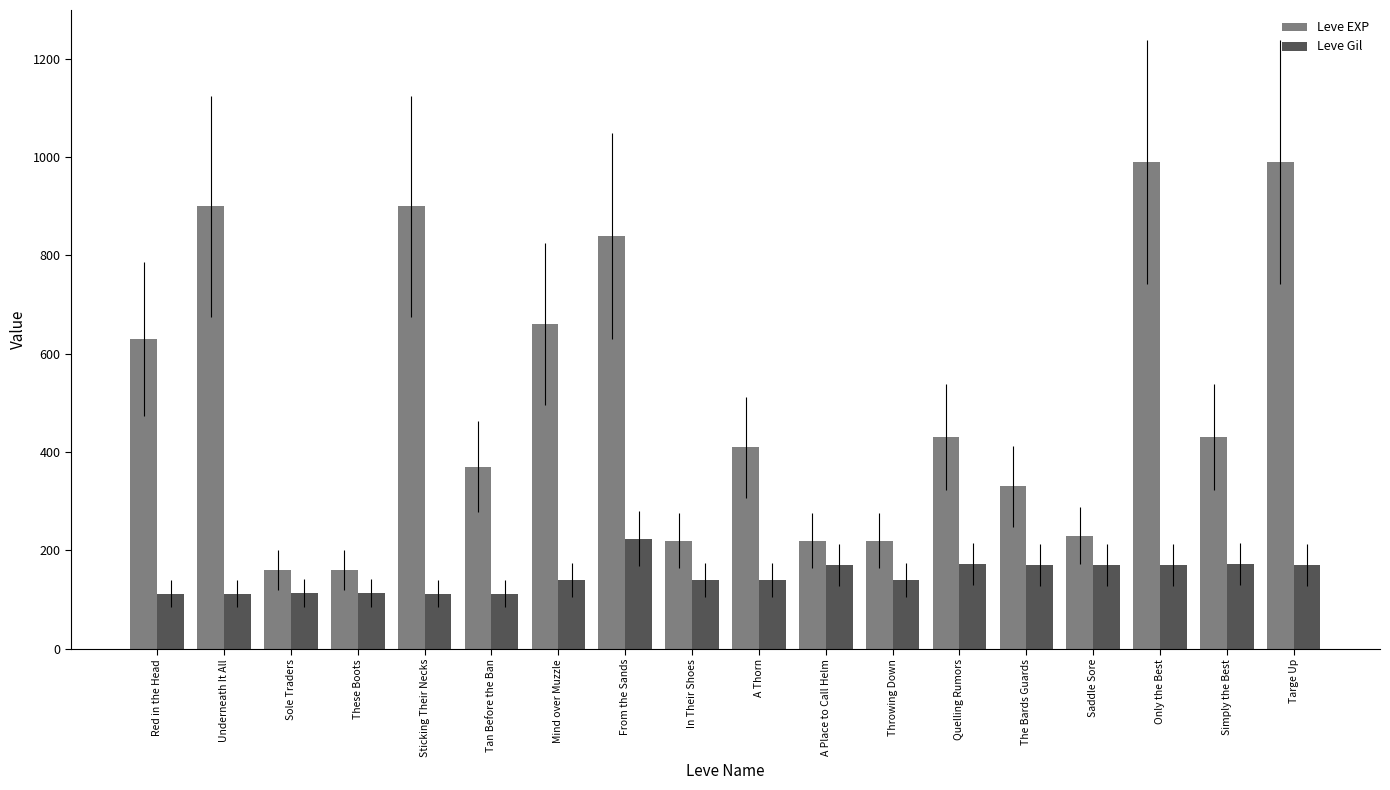

How many data points does each series have?

18